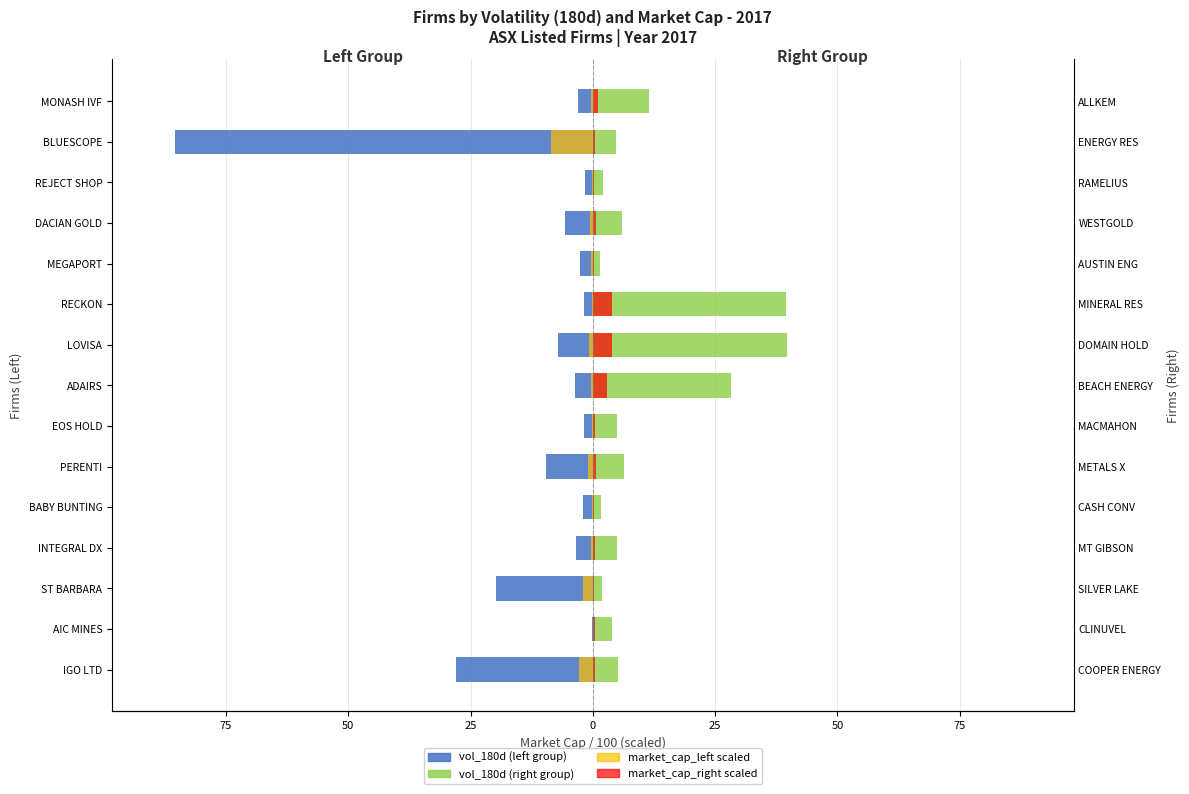

What are all the series names shown in the legend?

vol_180d (left group), market_cap_left scaled, vol_180d (right group), market_cap_right scaled